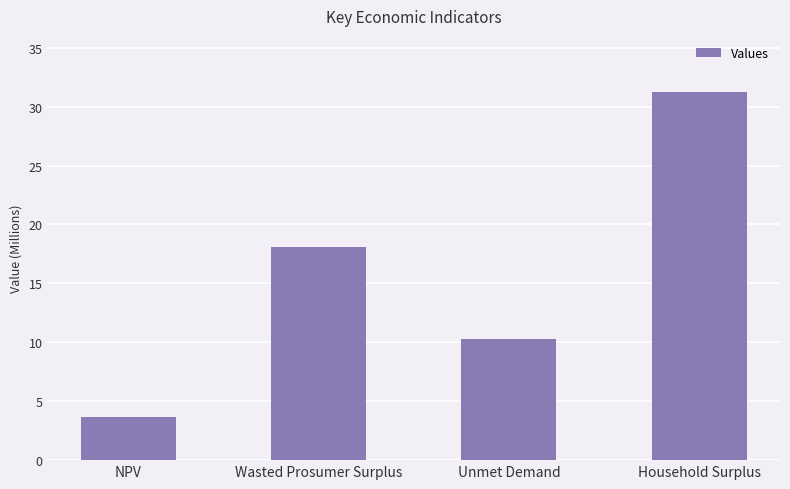

List the labels in order of value, smallest first.

NPV, Unmet Demand, Wasted Prosumer Surplus, Household Surplus